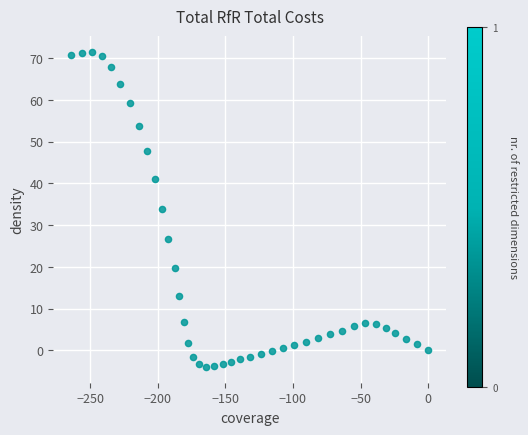

What Y value in the scatter plot is closest to 33?

33.9